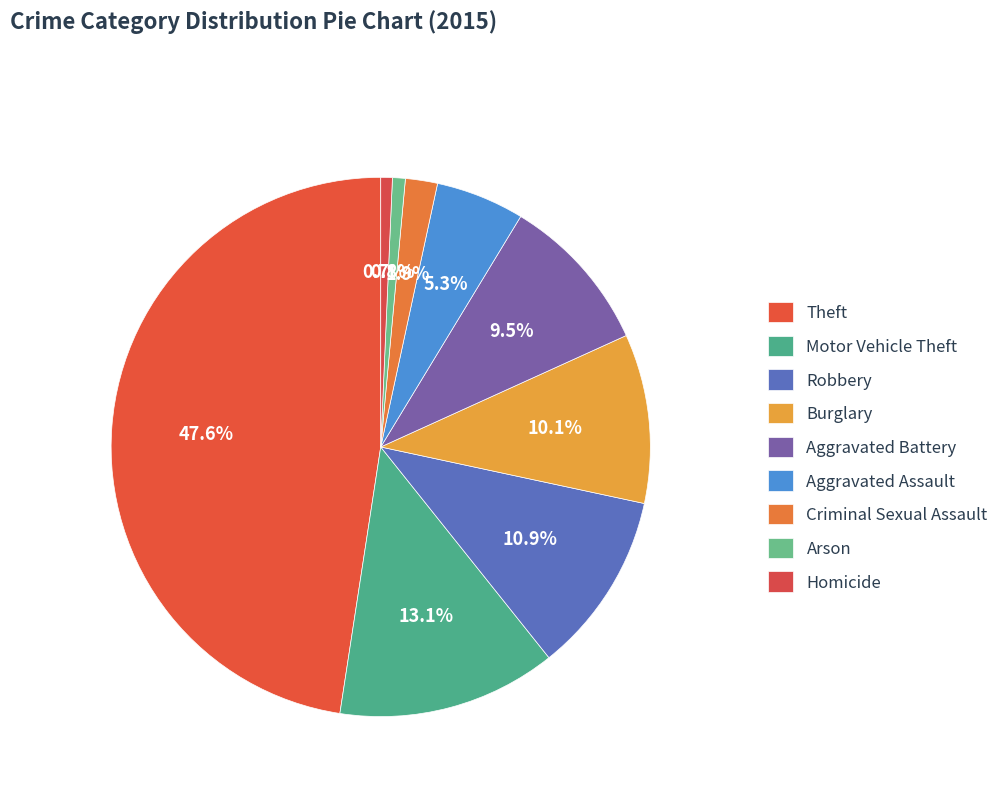

To the nearest percent, what is the average slice percentage?

11%